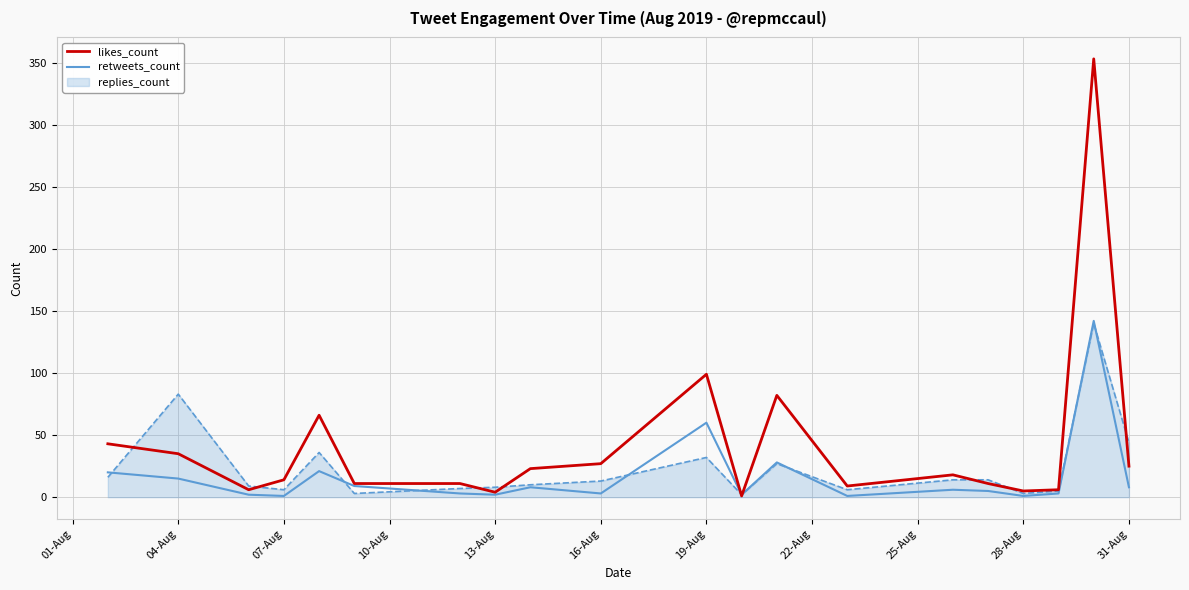

What are all the series names shown in the legend?

likes_count, retweets_count, replies_count